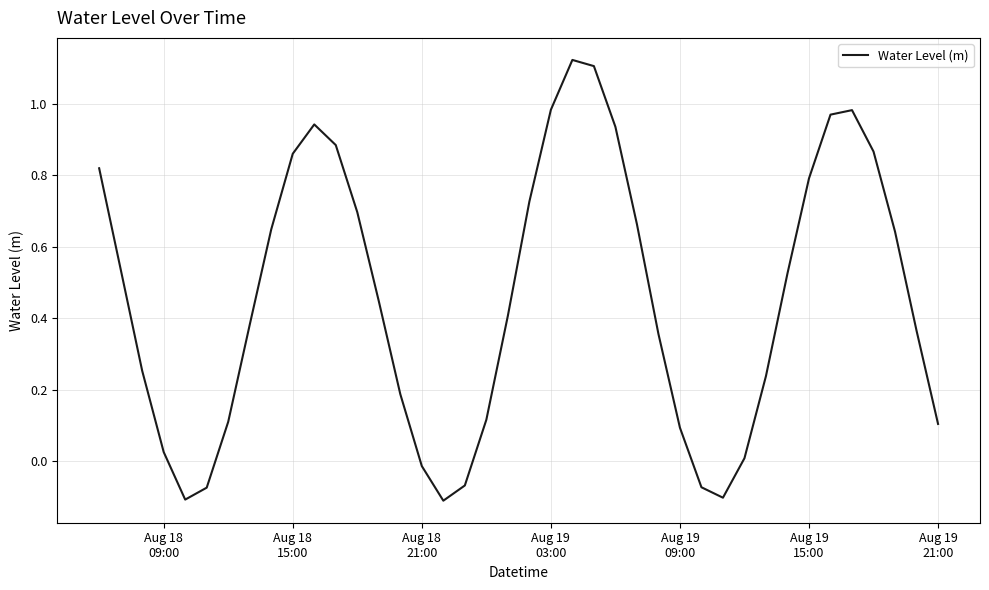

Count the number of data series in this chart.

1